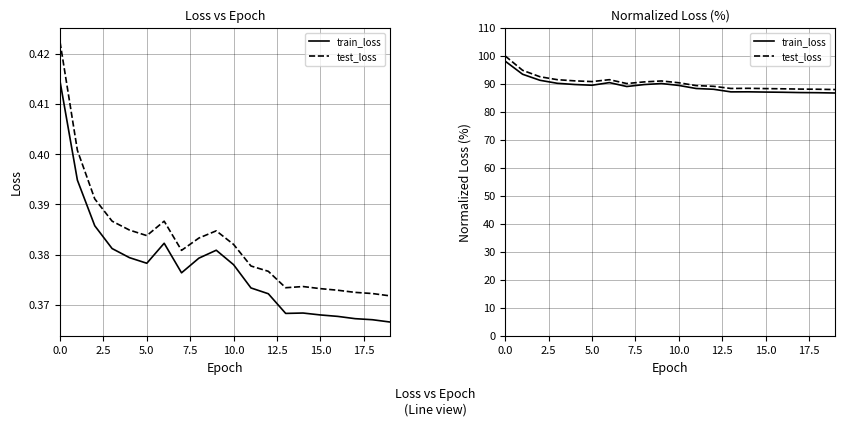

Reading left to right, what are all the values shown in this chart?

train_loss: 98.1	93.5	91.3	90.3	89.8	89.6	90.5	89.1	89.8	90.2	89.5	88.4	88.1	87.2	87.2	87.1	87.0	86.9	86.9	86.8
test_loss: 100.0	94.9	92.6	91.5	91.1	90.9	91.5	90.2	90.7	91.1	90.4	89.4	89.2	88.4	88.5	88.4	88.3	88.2	88.1	88.0